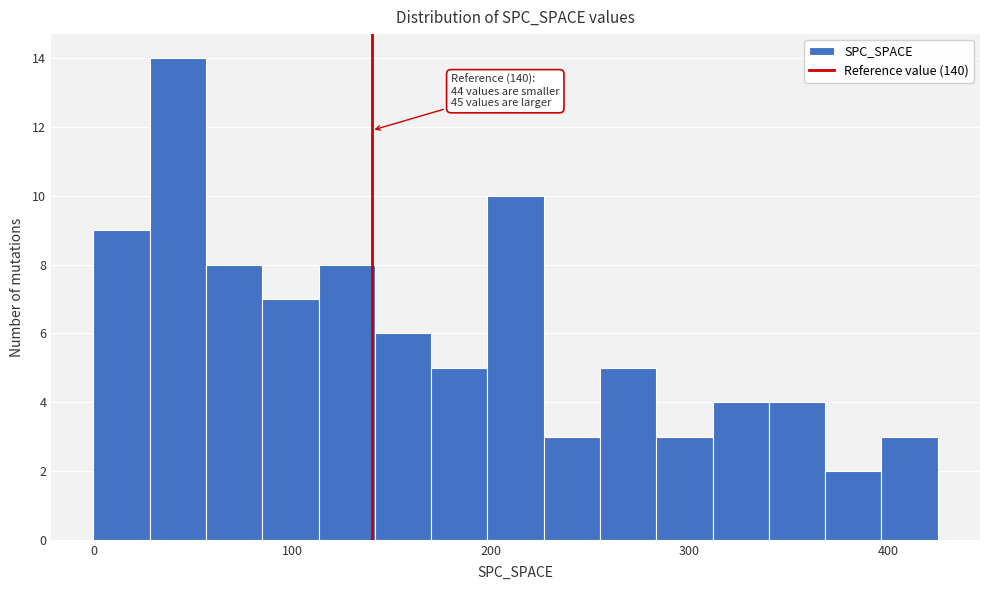

Around what value on the x-axis is the tallest bar? Give the approximate position of its centre, as read against the axis.

40